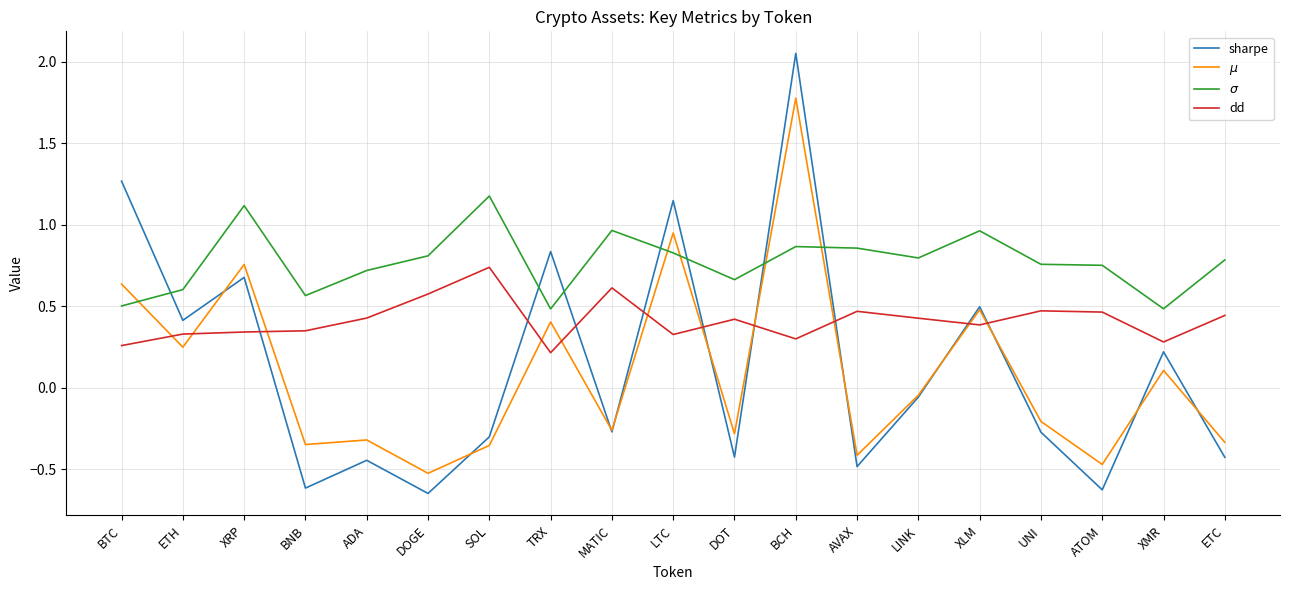

Is it true that $\mu$ equals -0.4 at SOL?

True